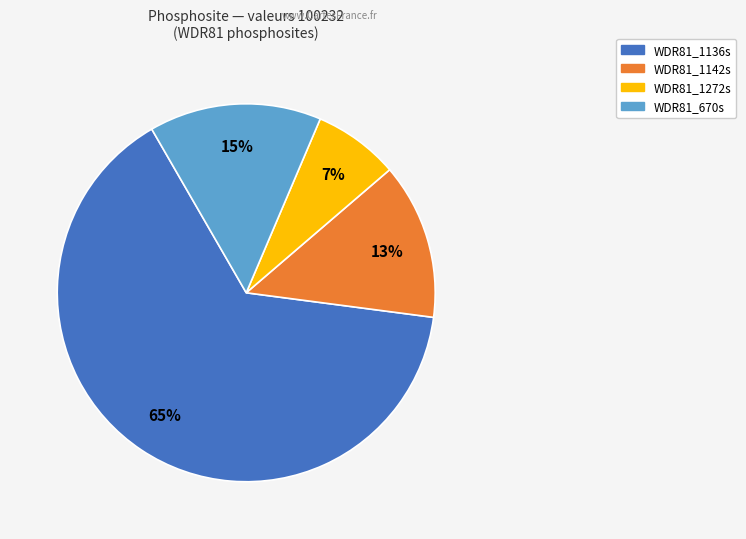

What percentage is the WDR81_670s slice, to the nearest percent?

15%